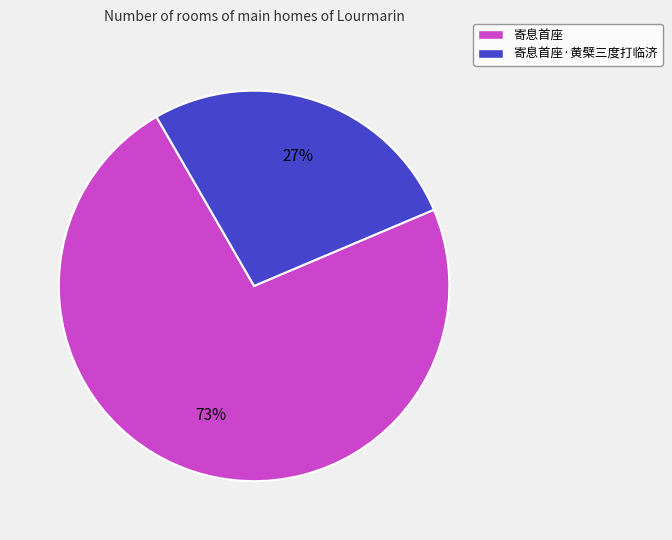

The 寄息首座·黄檗三度打临济 slice represents 16% of the pie. True or false?

False